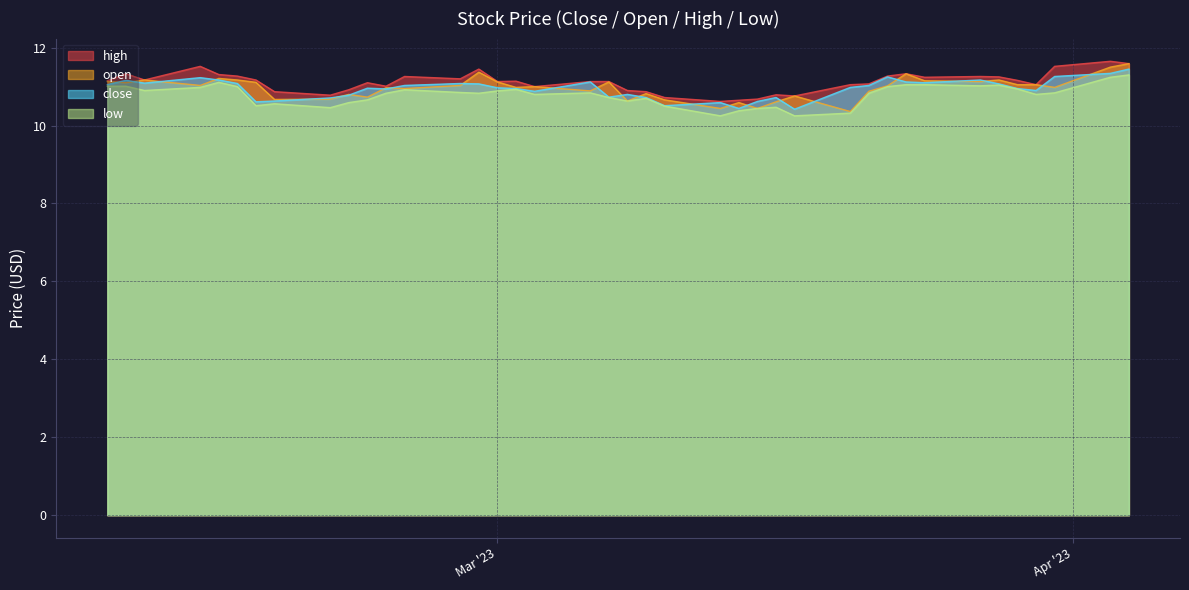

True or false: low and close intersect in this chart.

False